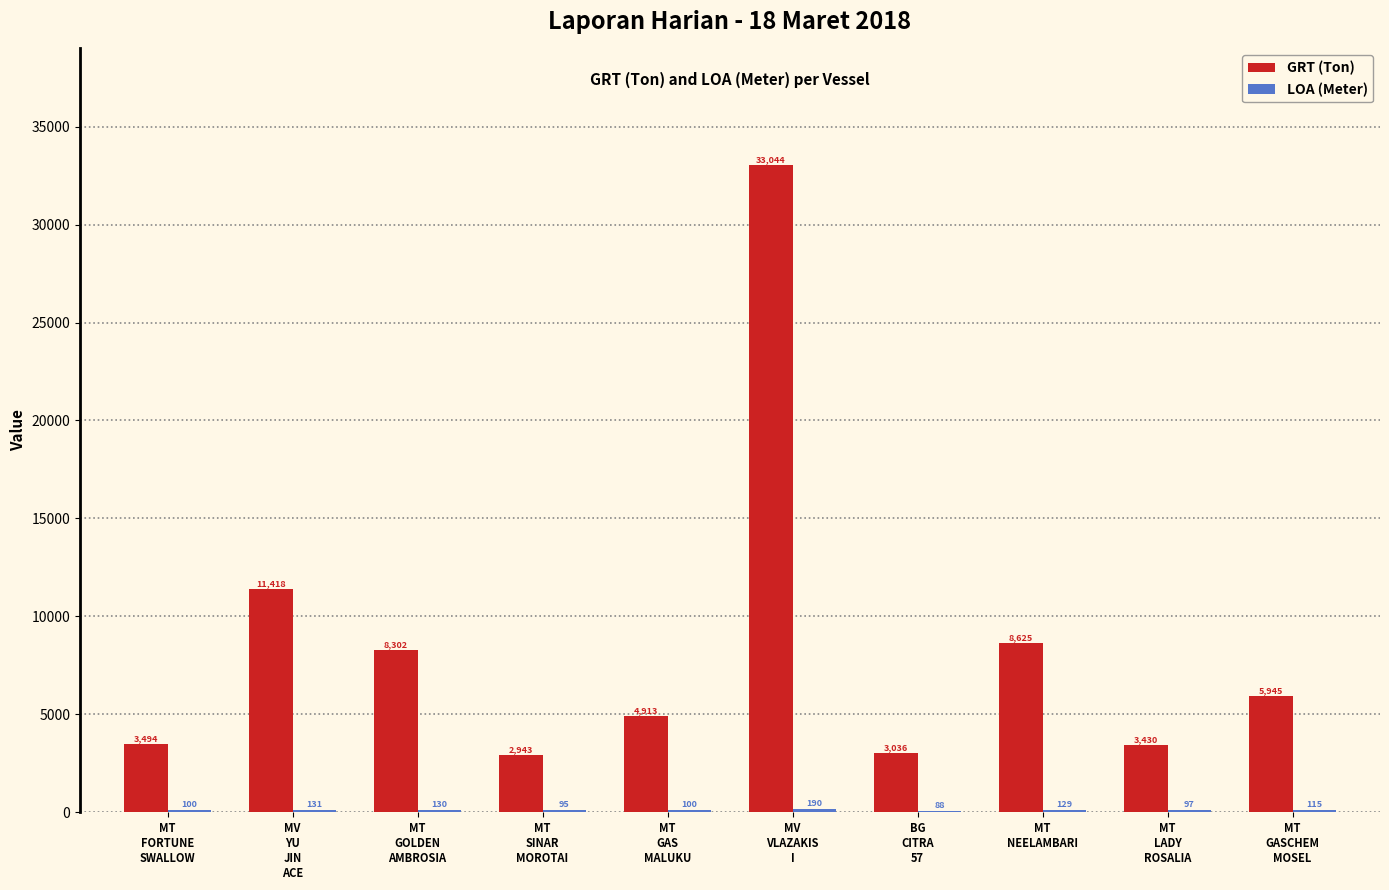

Which series has the largest total across all categories?

GRT (Ton)